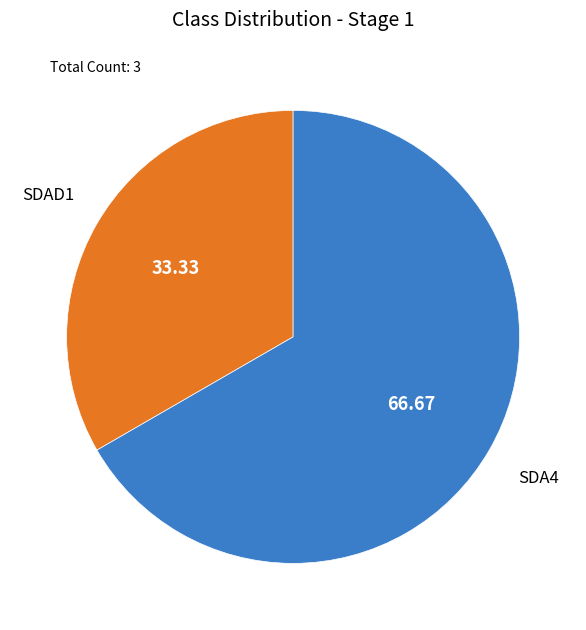

Is there a majority slice in this chart?

Yes